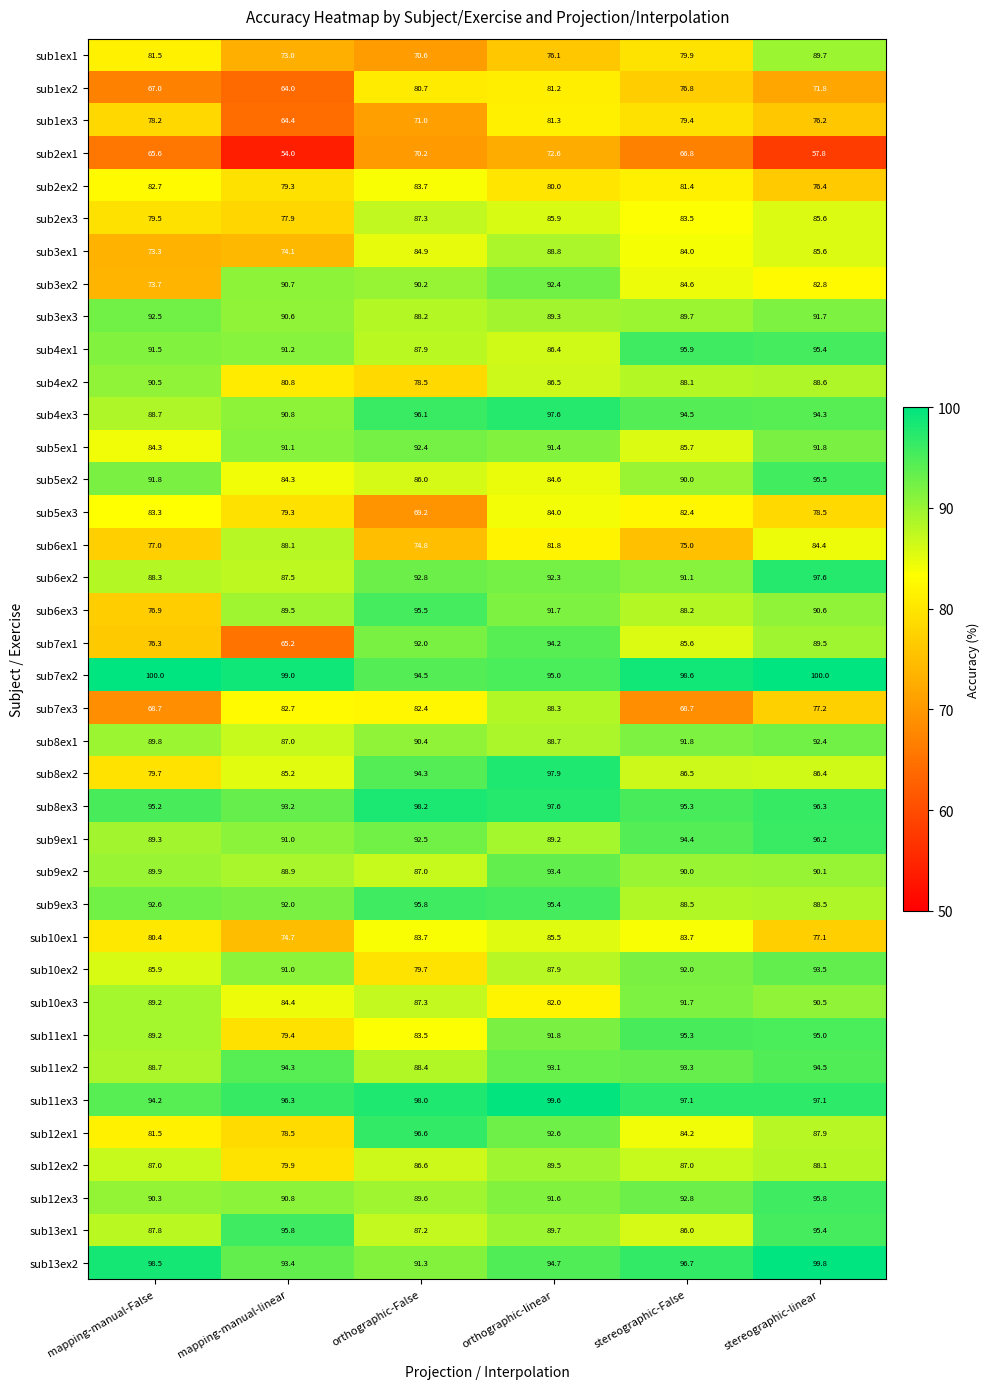

At how many categories does at least one series exceed 79?

6